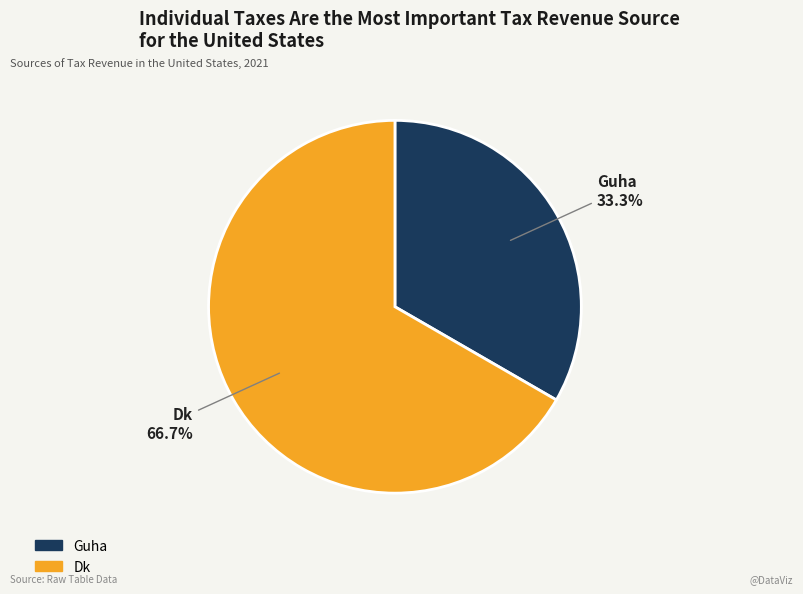

How many slices are in this pie chart?

2